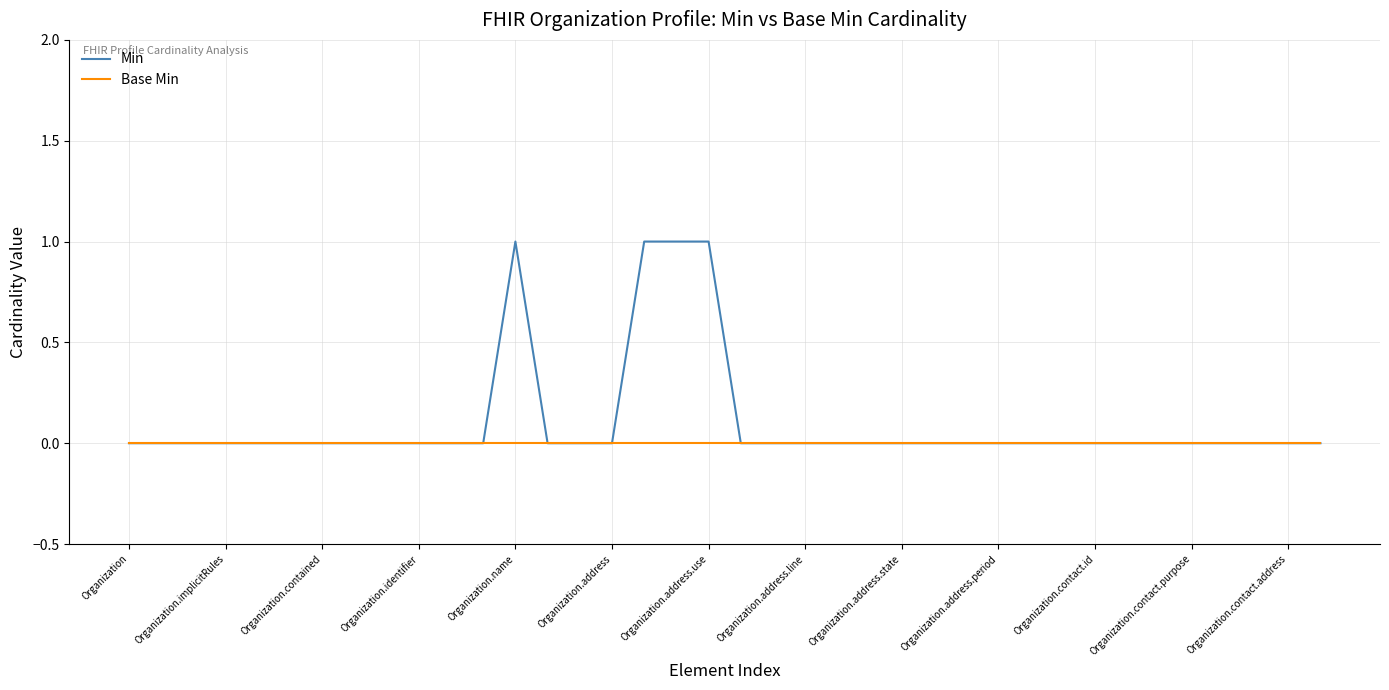

Is this an area chart (filled region under the line)?

No